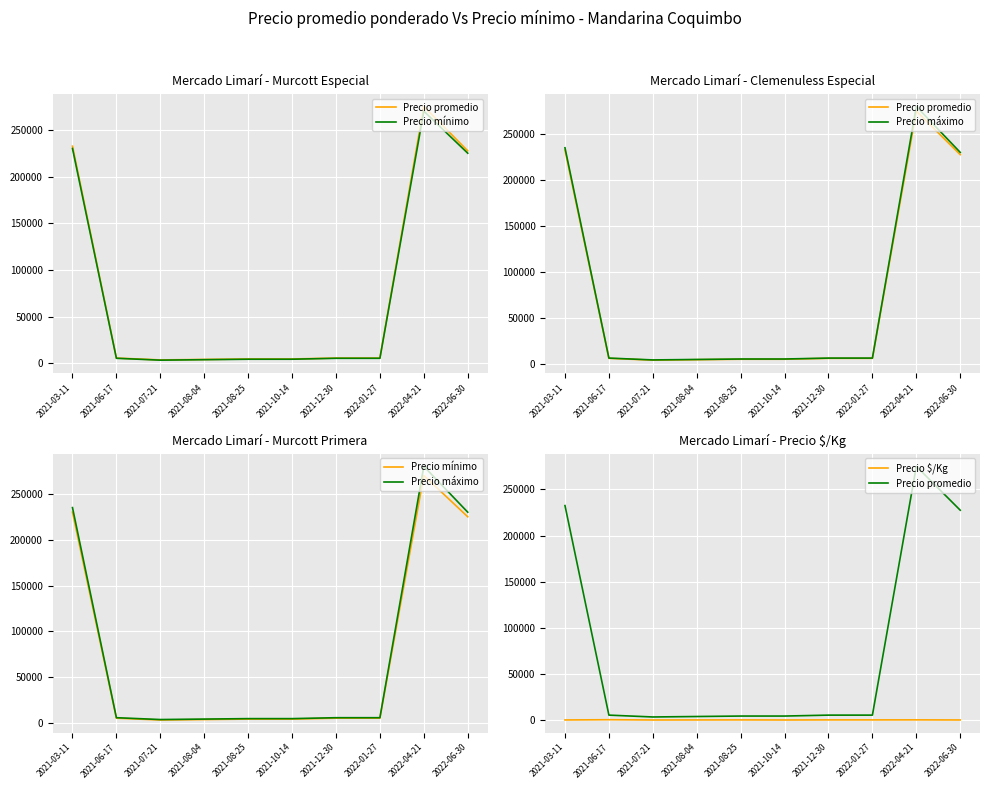

Reading right to left, transcribe all the data shown in this chart.

Precio promedio: 2022-06-30=227500	2022-04-21=275000	2022-01-27=5750	2021-12-30=5750	2021-10-14=4750	2021-08-25=4750	2021-08-04=4250	2021-07-21=3750	2021-06-17=5750	2021-03-11=232500
Precio mínimo: 2022-06-30=225000	2022-04-21=270000	2022-01-27=5500	2021-12-30=5500	2021-10-14=4500	2021-08-25=4500	2021-08-04=4000	2021-07-21=3500	2021-06-17=5500	2021-03-11=230000
Precio máximo: 2022-06-30=230000	2022-04-21=280000	2022-01-27=6000	2021-12-30=6000	2021-10-14=5000	2021-08-25=5000	2021-08-04=4500	2021-07-21=4000	2021-06-17=6000	2021-03-11=235000
Precio $/Kg: 2022-06-30=506	2022-04-21=611	2022-01-27=575	2021-12-30=575	2021-10-14=475	2021-08-25=575	2021-08-04=525	2021-07-21=475	2021-06-17=775	2021-03-11=517